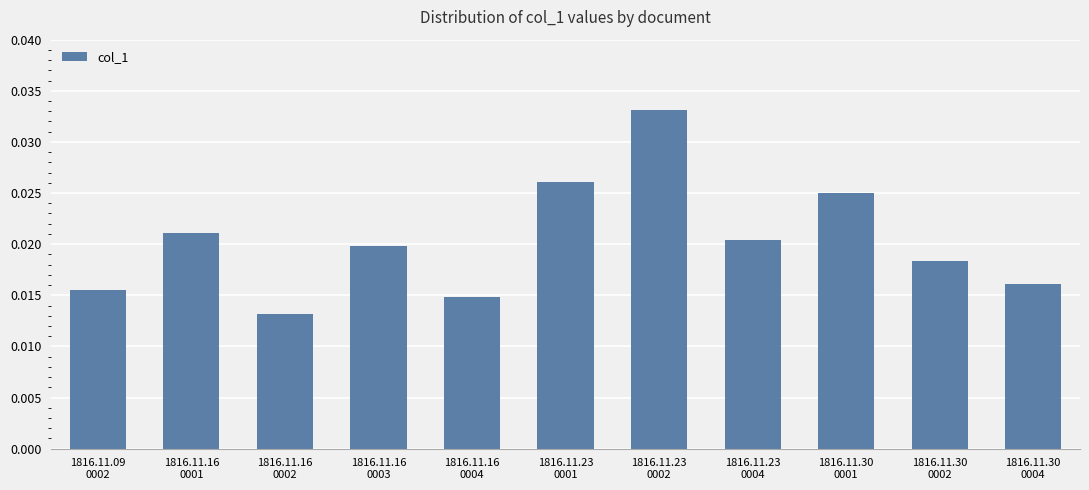

Rank the categories by value from lowest to highest.

1816.11.16
0002, 1816.11.16
0004, 1816.11.09
0002, 1816.11.30
0004, 1816.11.30
0002, 1816.11.16
0003, 1816.11.23
0004, 1816.11.16
0001, 1816.11.30
0001, 1816.11.23
0001, 1816.11.23
0002